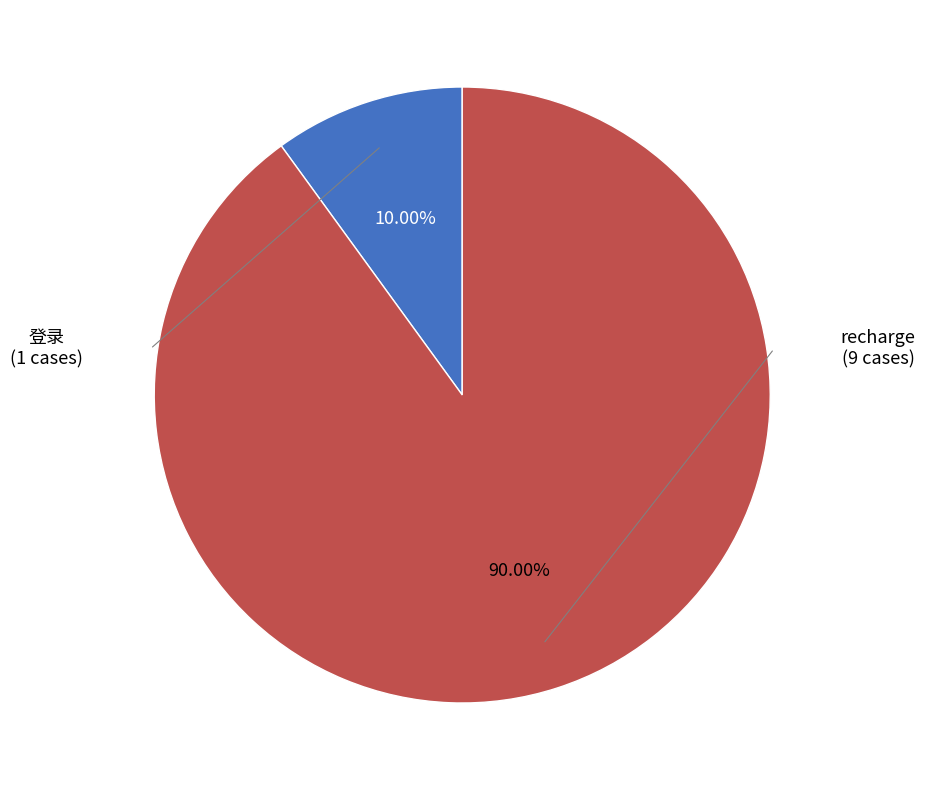

To the nearest percent, what is the average slice percentage?

50%